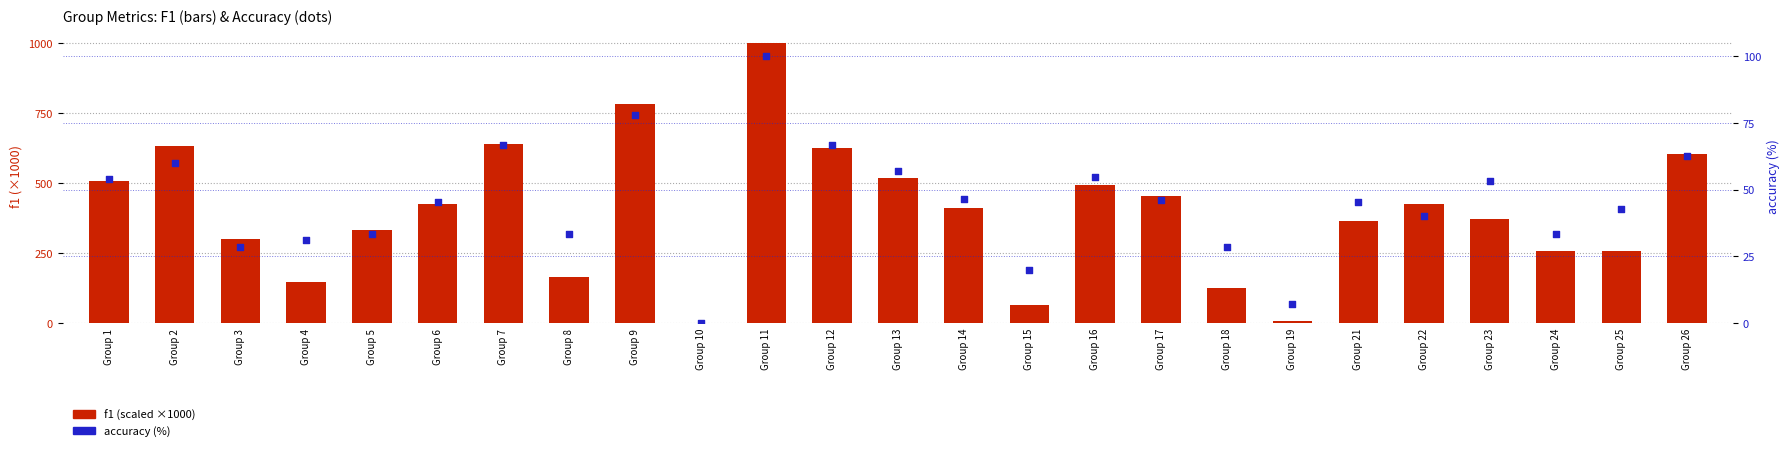

Which series reaches the minimum Y coordinate?

f1 (scaled ×1000)